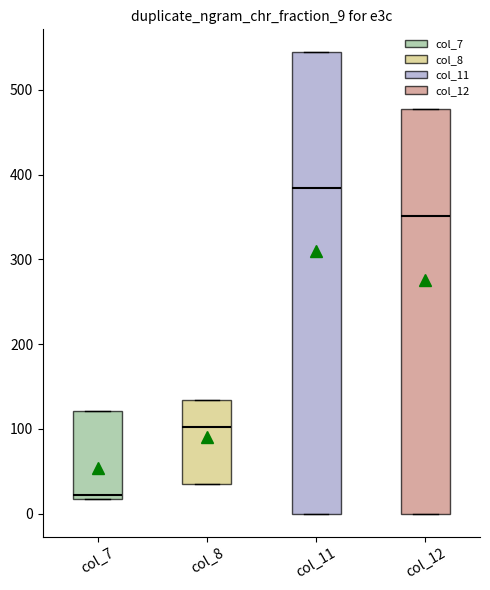

Which box is the tallest, from its lower edge to its upper edge?

col_11